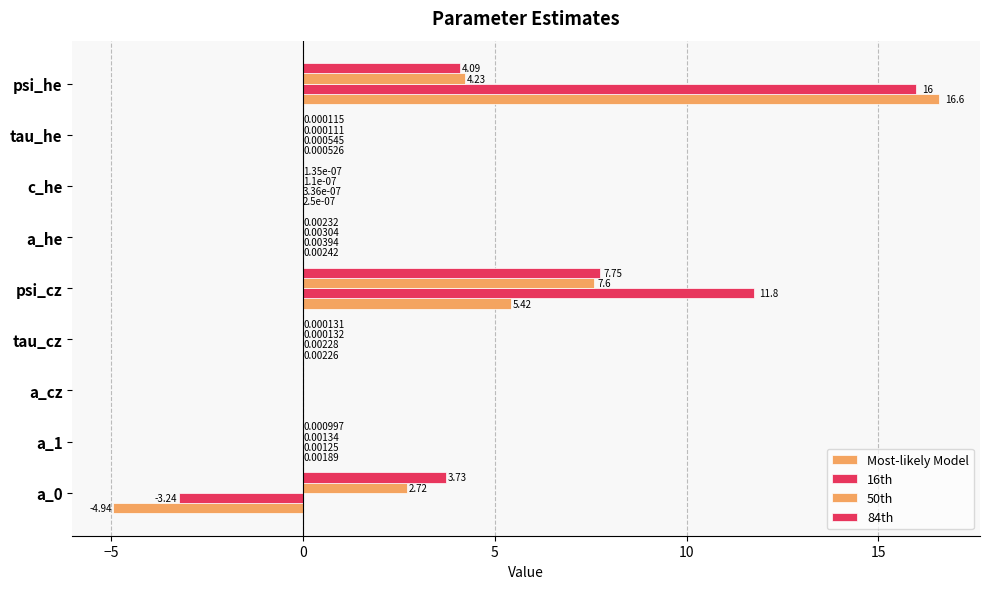

How many distinct data groups are displayed?

4